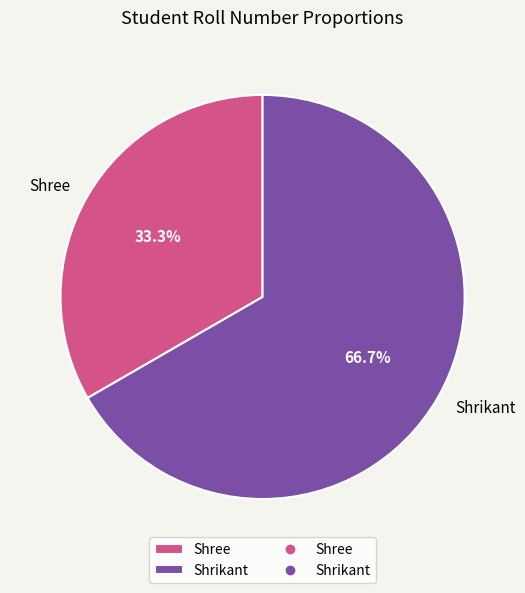

How many segments does this pie chart have?

2